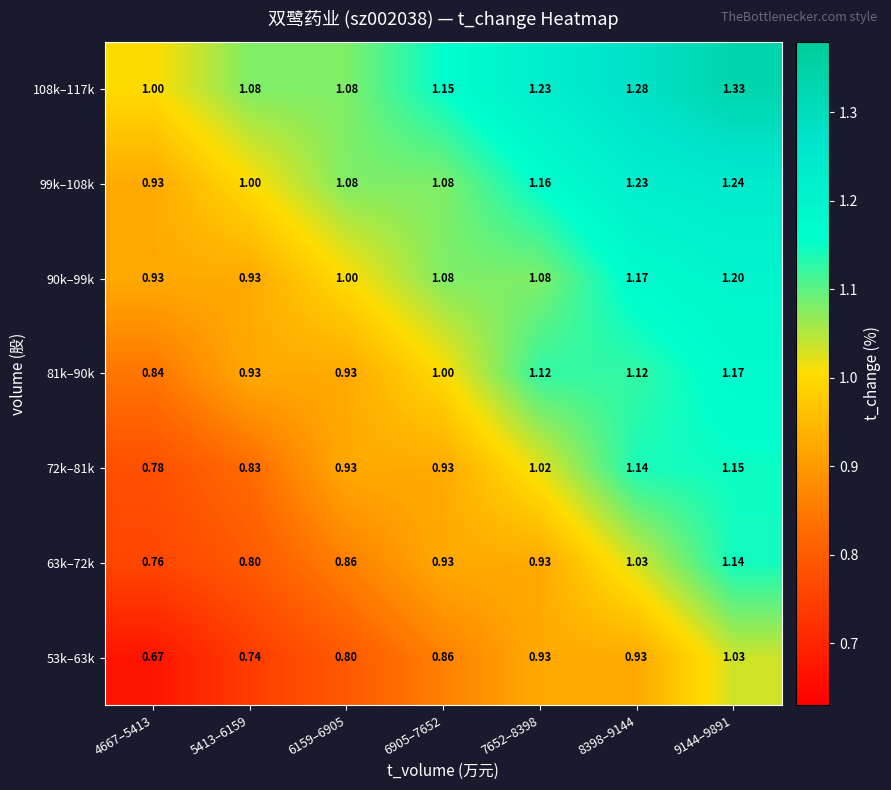

How many data points in 90k–99k are less than 1?

2